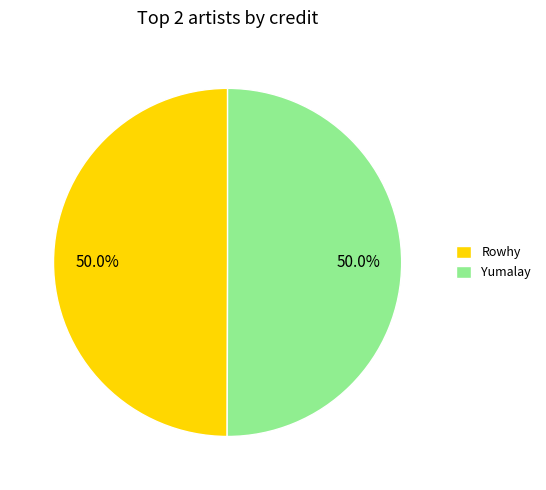

What is the ratio of the value at Rowhy to the value at Yumalay?

1.0